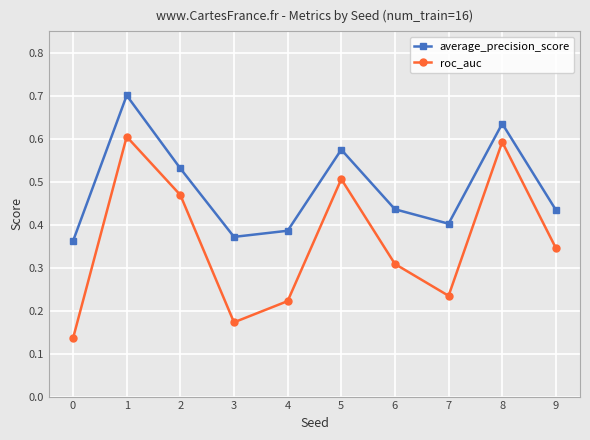

How many data points does each series have?

10